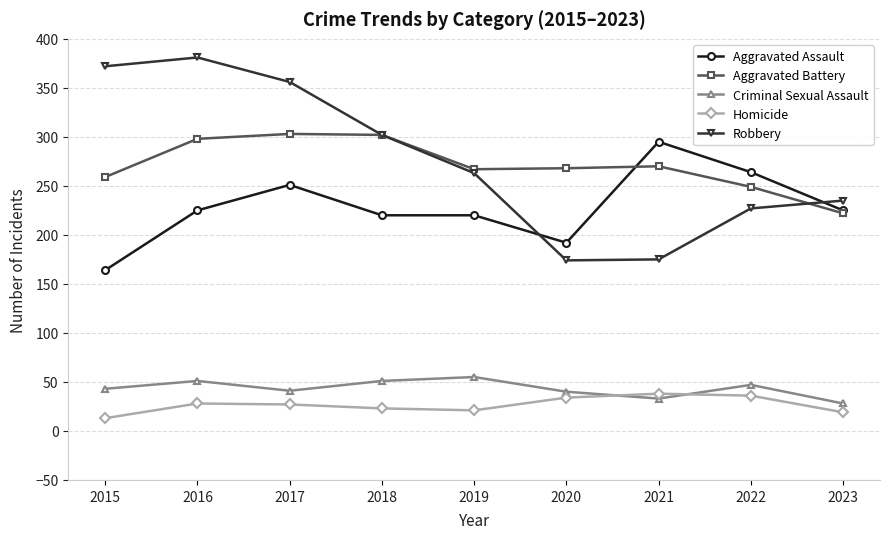

What is the approximate value of Homicide at 2021?

38